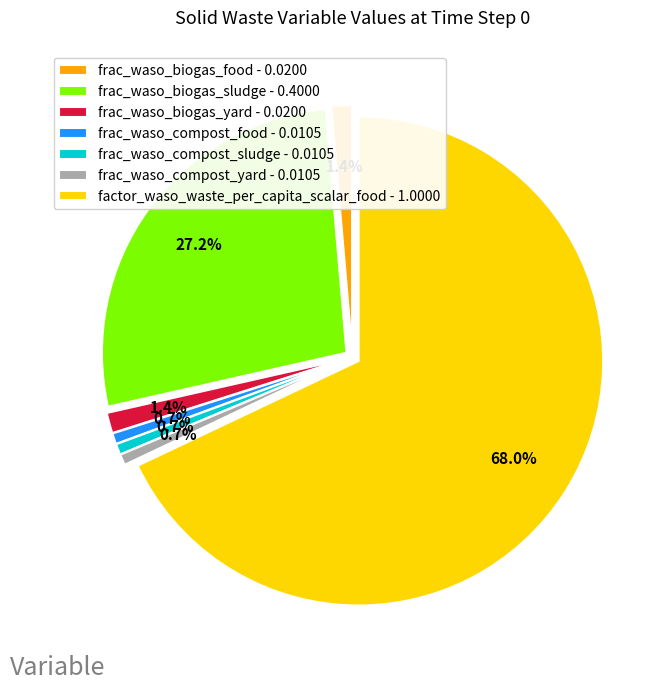

To the nearest percent, what is the difference between the largest and smallest slice percentages?

67%